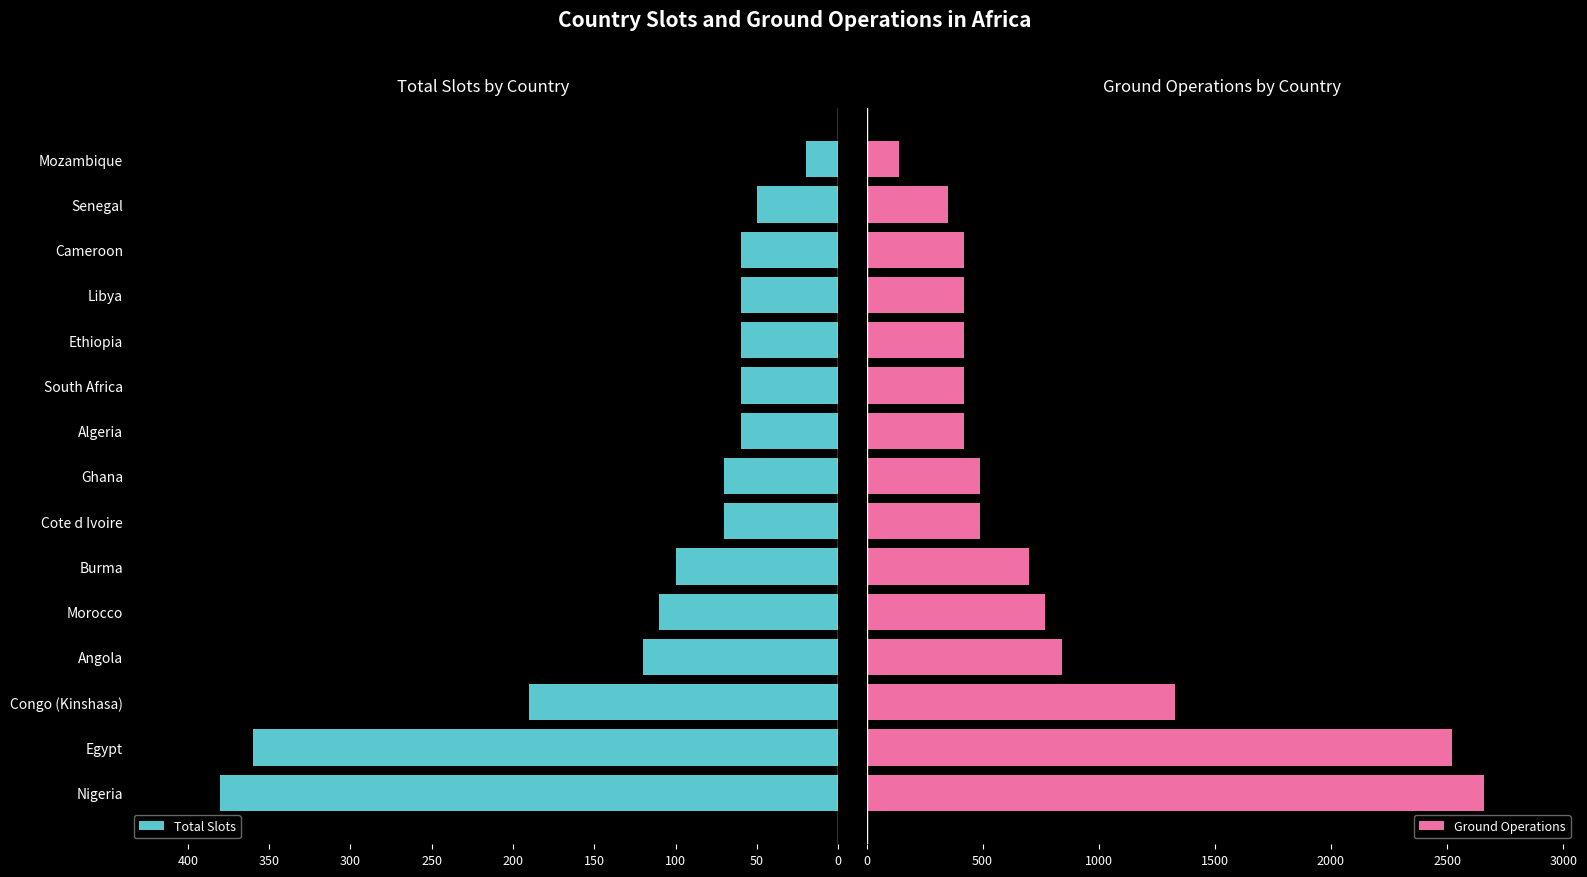

At which label does Total Slots reach its minimum?

Mozambique